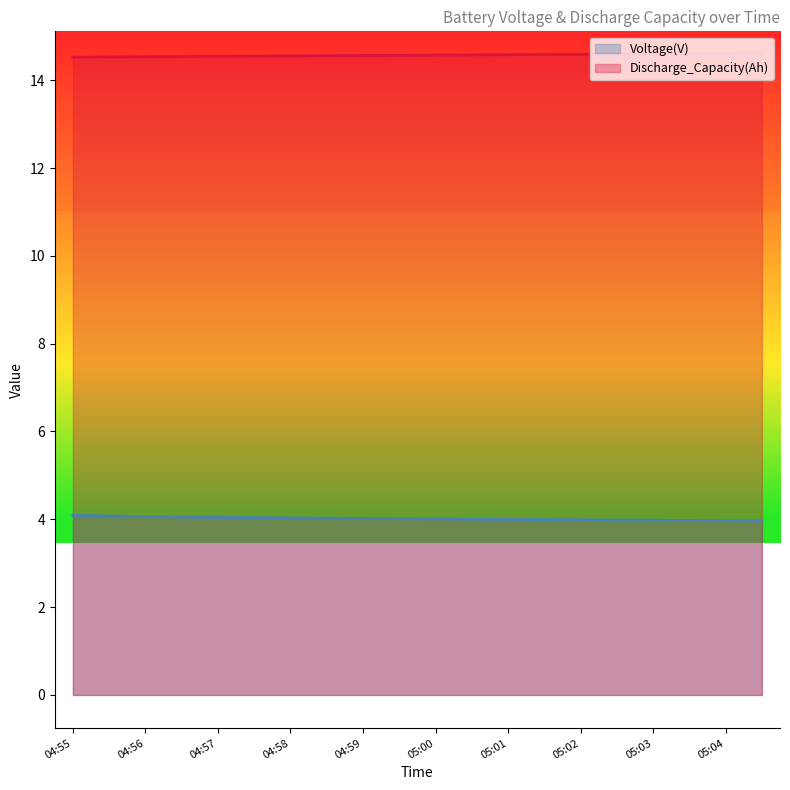

Is it true that Voltage(V) equals 4.0 at 04:58?

True